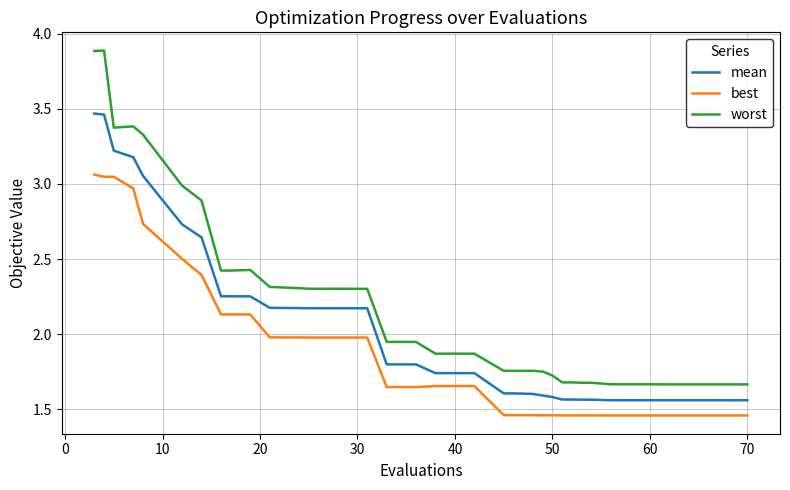

True or false: best and mean intersect in this chart.

False